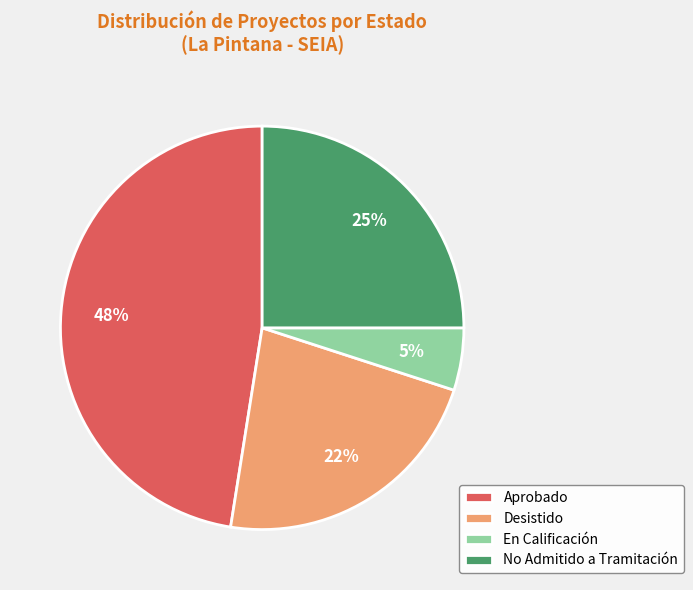

What is the smallest slice in the pie chart?

En Calificación